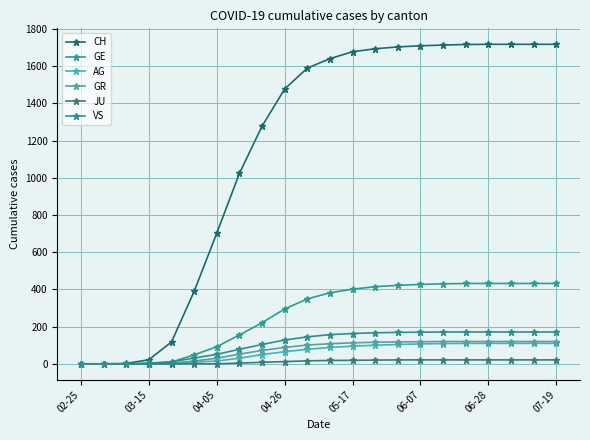

How many lines are shown in the chart?

6